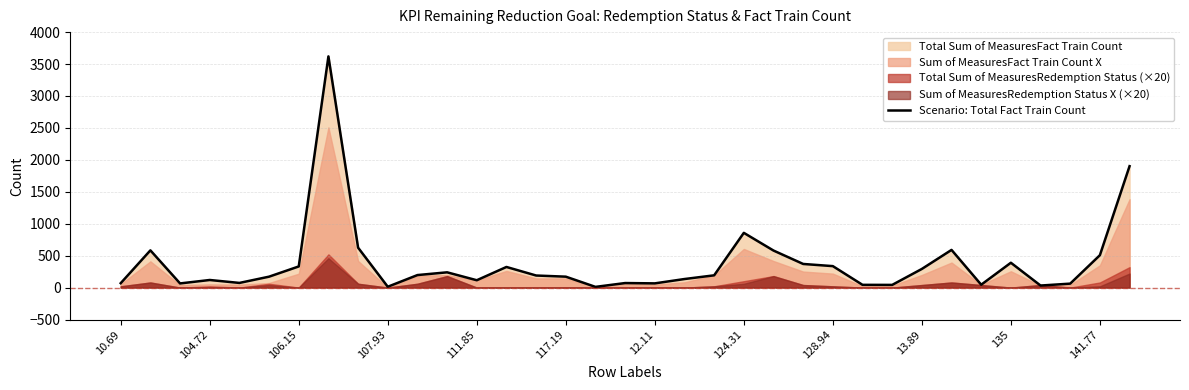

How many points are higher than both their immediate neighbors (excluding endpoints)?

9